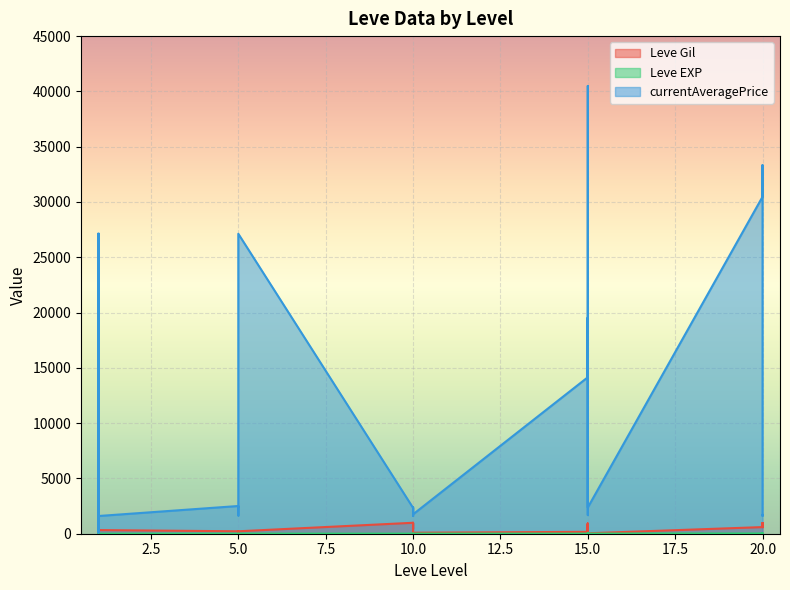

Rank the series by their maximum value, from highest to lowest.

currentAveragePrice, Leve Gil, Leve EXP